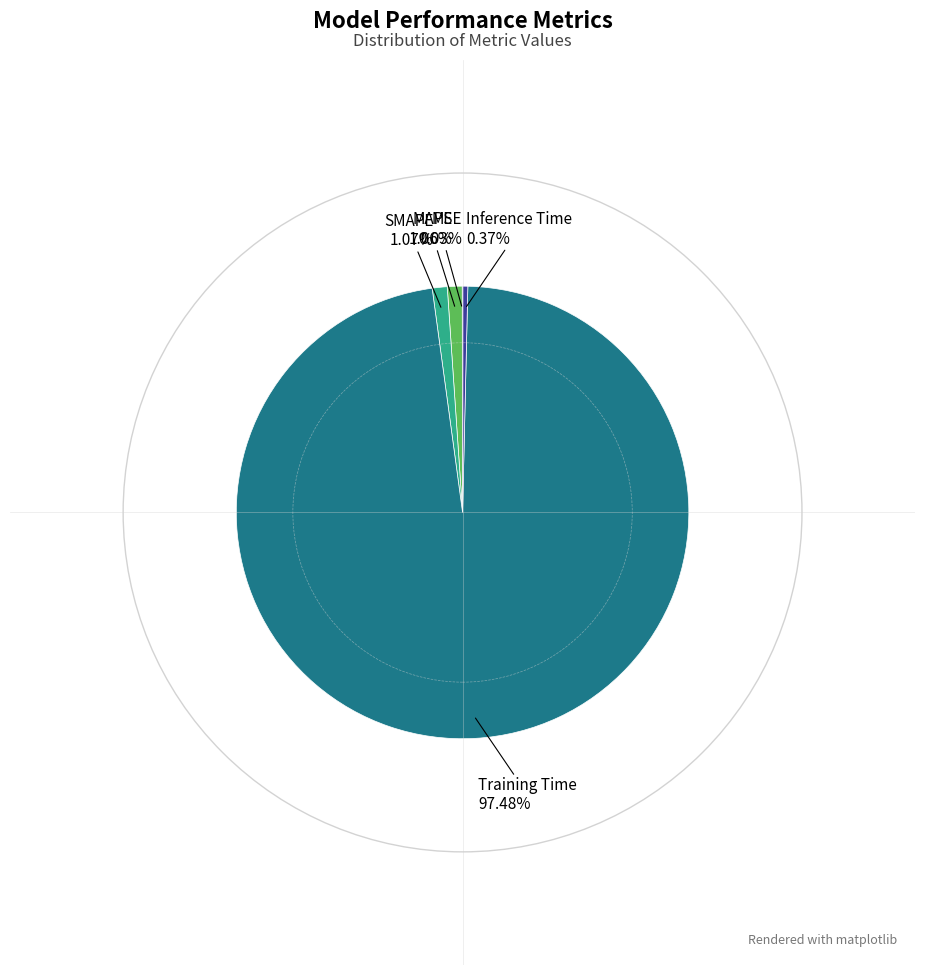

Is there any slice that represents more than half of the pie?

Yes